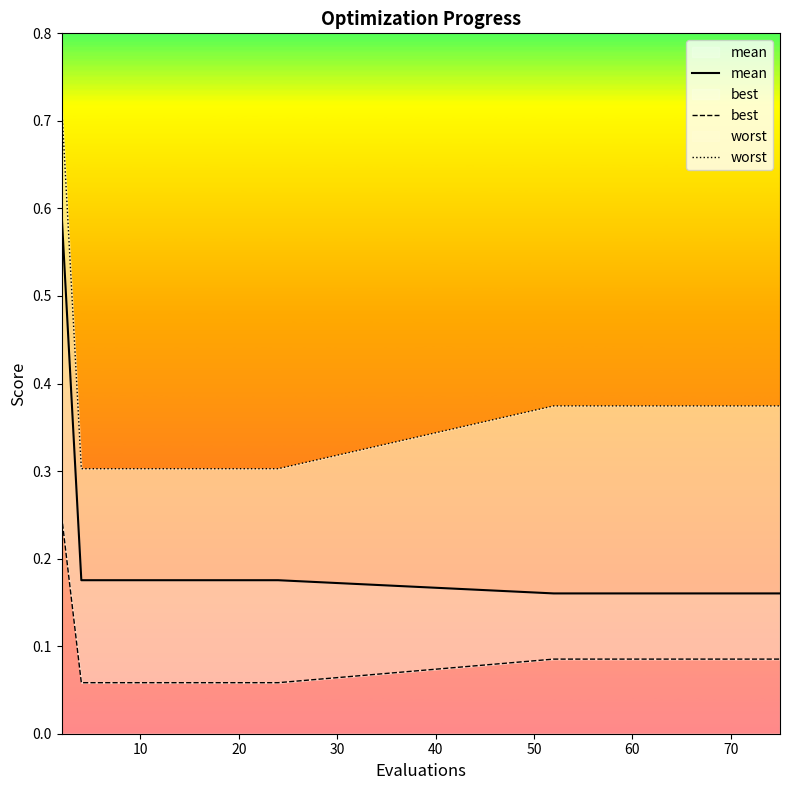

True or false: worst has more than 1 points higher than both neighbors.

False